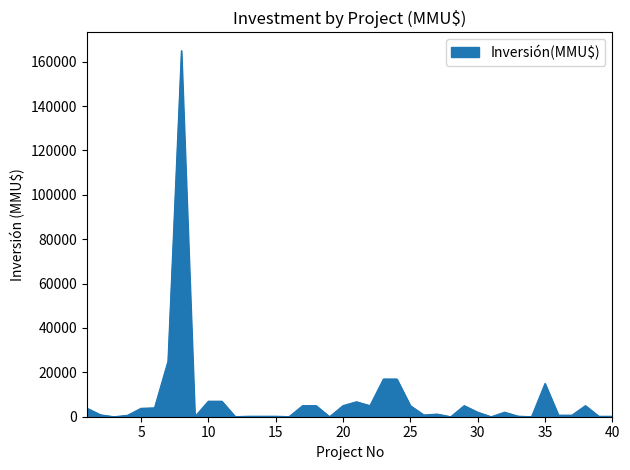

What is the greatest value displayed?

165000